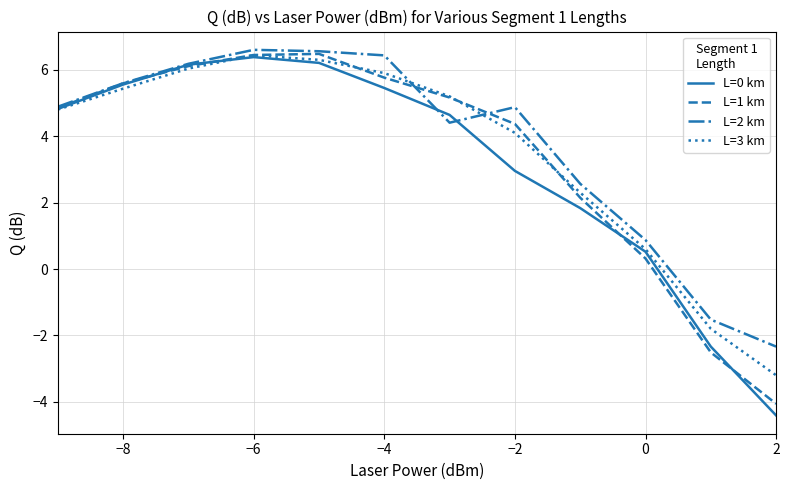

What is the minimum value for L=1 km?

-4.1